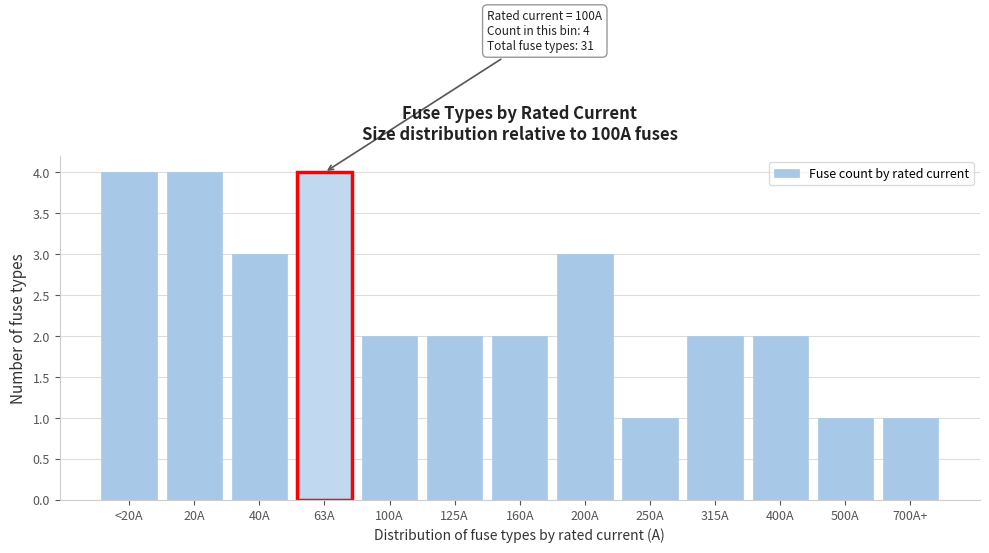

Reading left to right, what are all the values shown in this chart?

<20A=4	20A=4	40A=3	63A=4	100A=2	125A=2	160A=2	200A=3	250A=1	315A=2	400A=2	500A=1	700A+=1